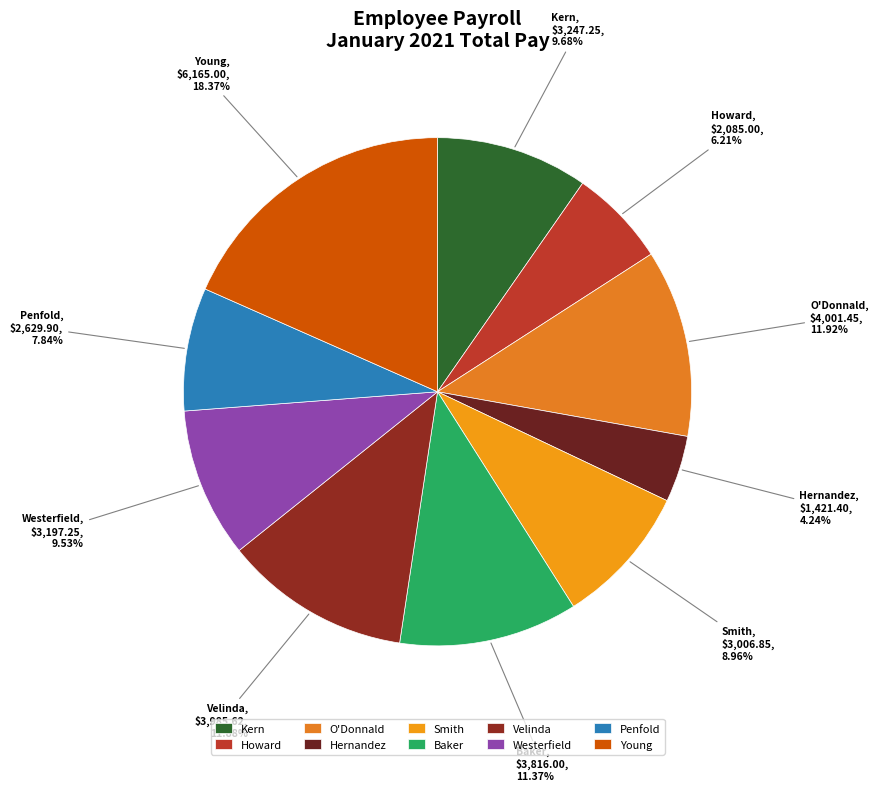

True or false: Young accounts for 18% of the total.

True